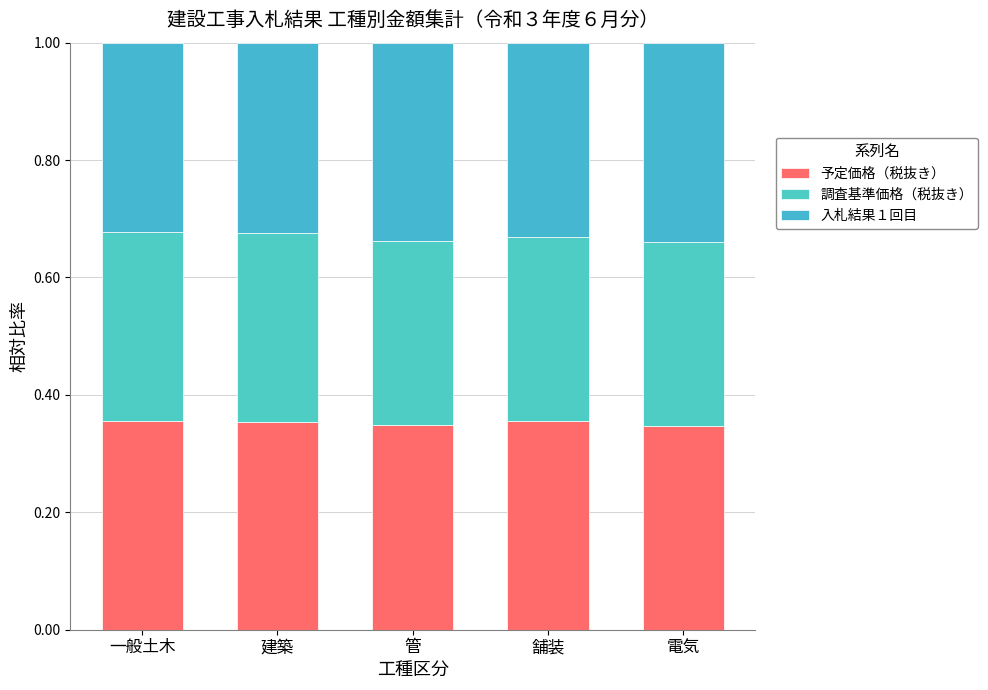

Is it true that 入札結果１回目 equals 0.2 at 電気?

False